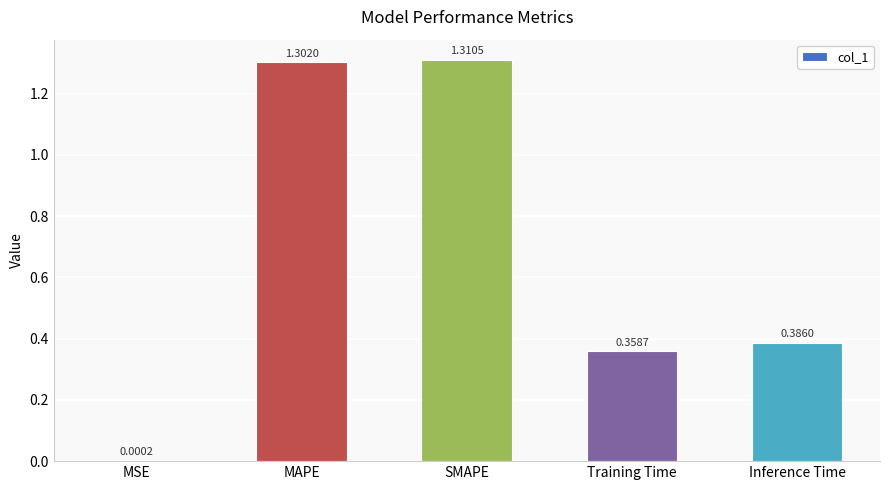

What is the change in value from MAPE to Inference Time?

-0.9